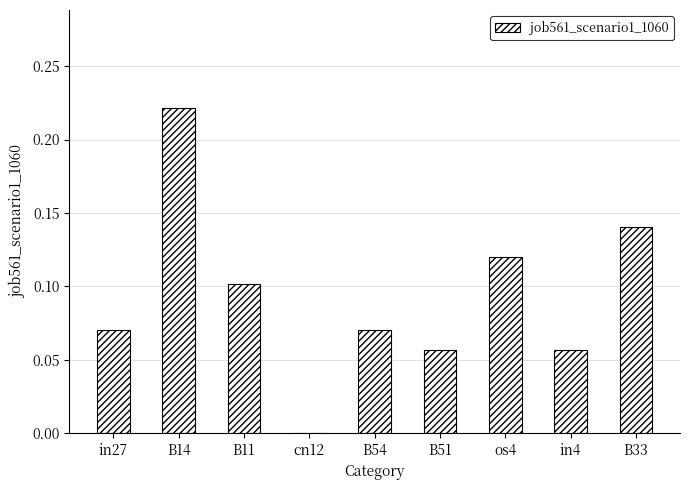

What is the sum of all values?

0.8